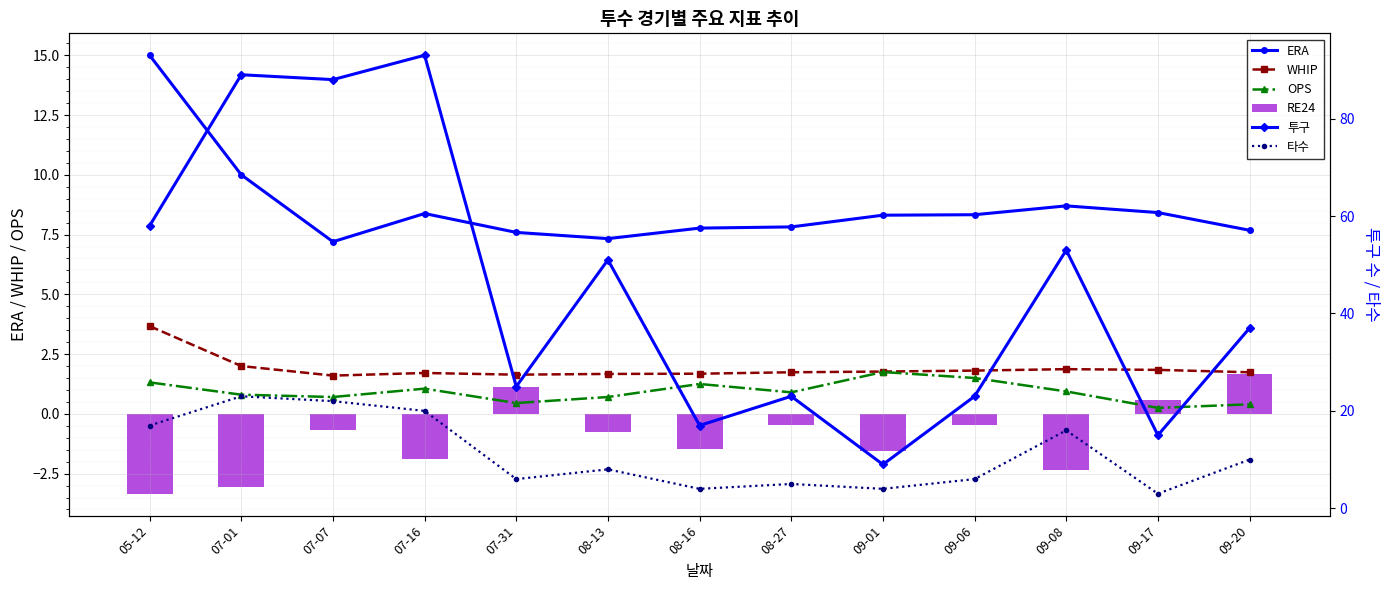

Which has a higher value, 08-13 or 07-07?

08-13